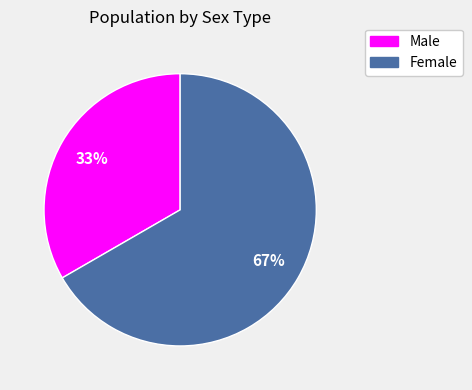

Which category accounts for the majority?

Female